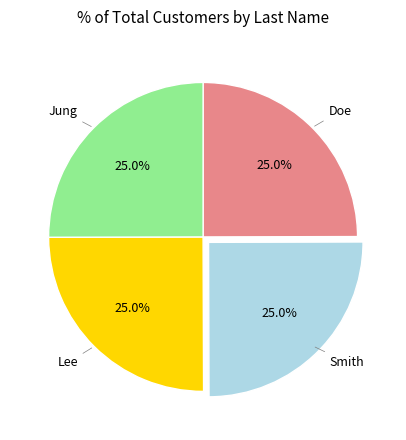

Is there a majority slice in this chart?

No